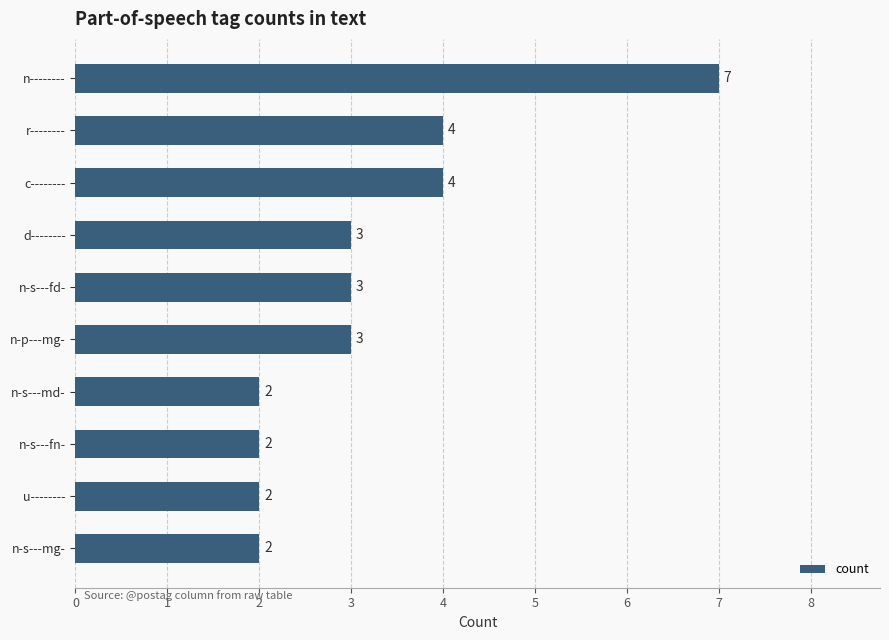

What is the change in value from r-------- to n--------?

+3